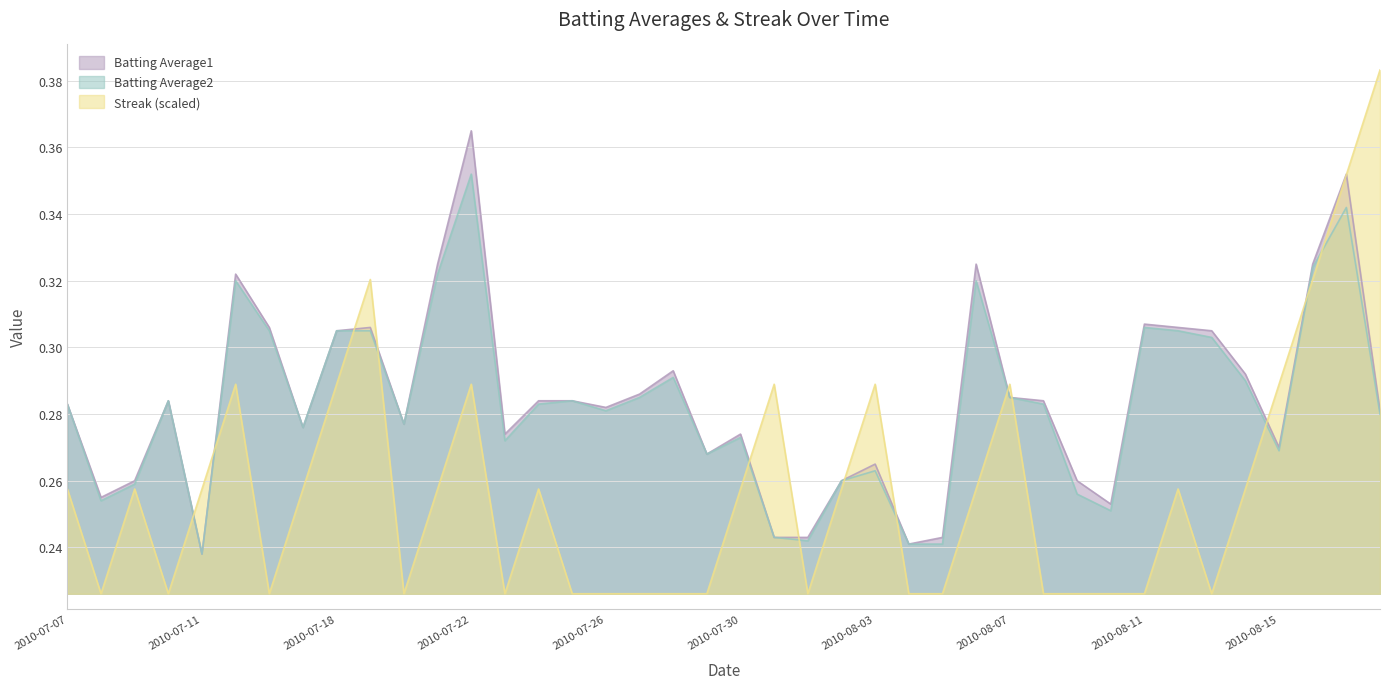

Which category has the highest value in the Batting Average1 series?

2010-07-22